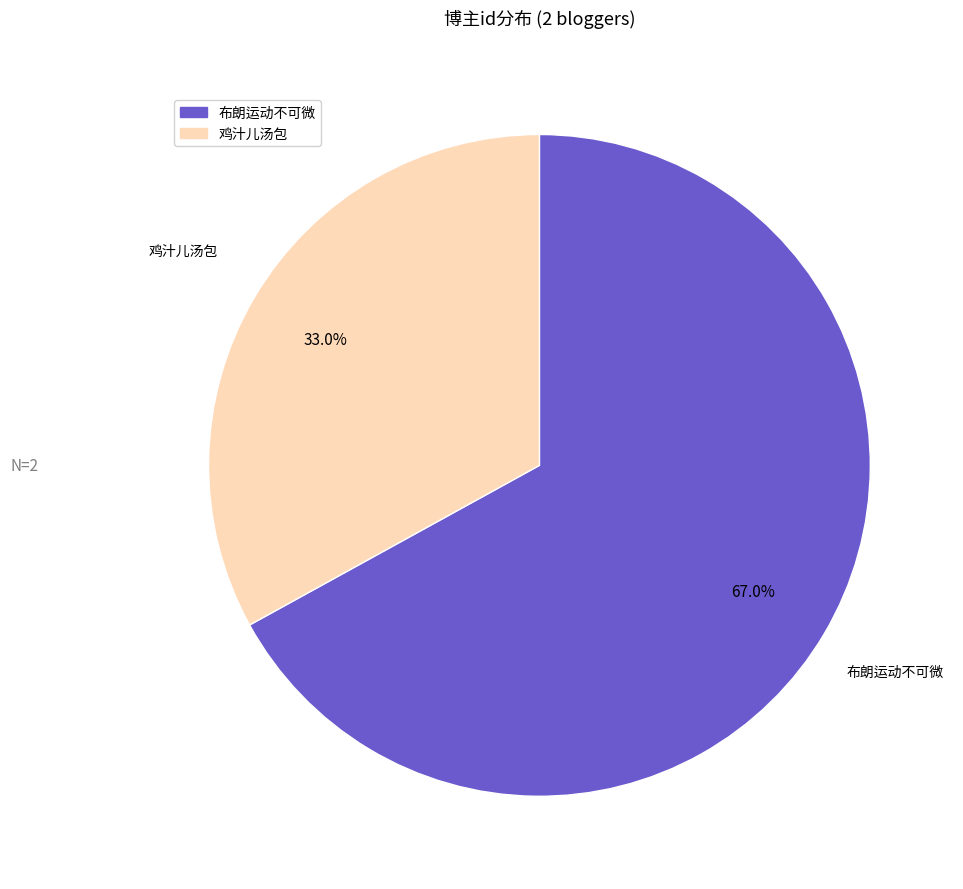

Which category has the biggest portion of the pie?

布朗运动不可微